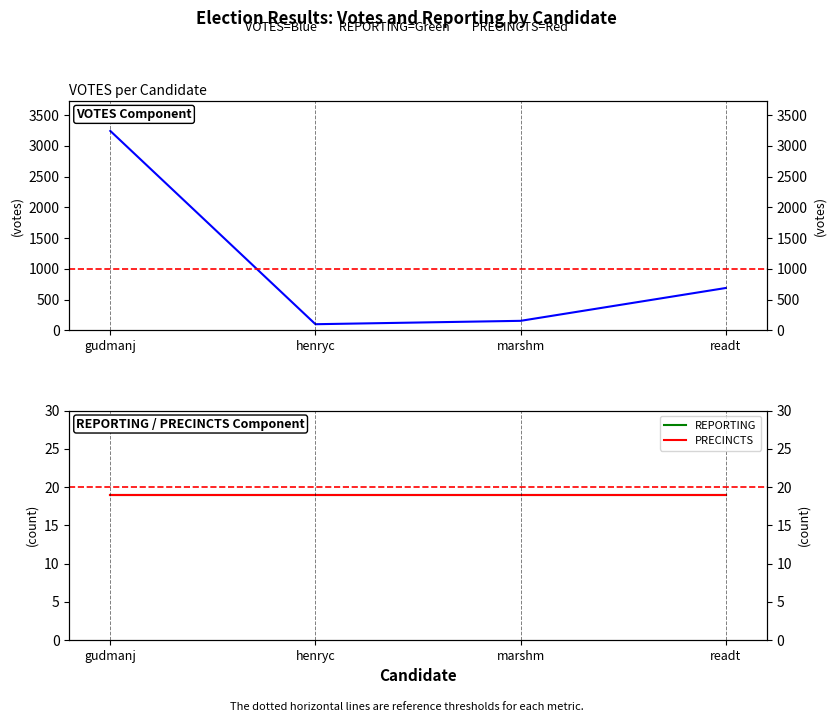

What is the smallest value displayed?

19